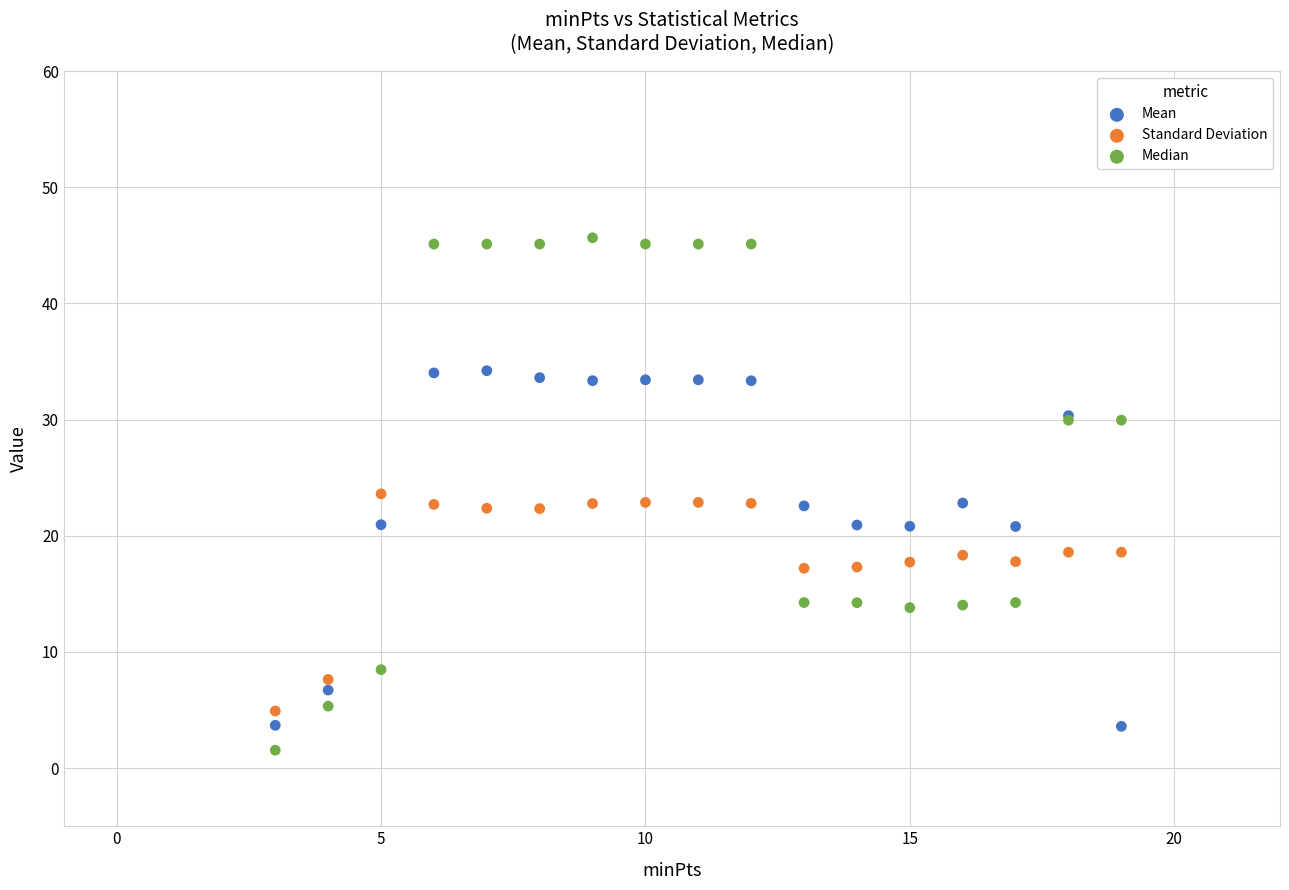

Which series has the widest spread of Y values?

Median